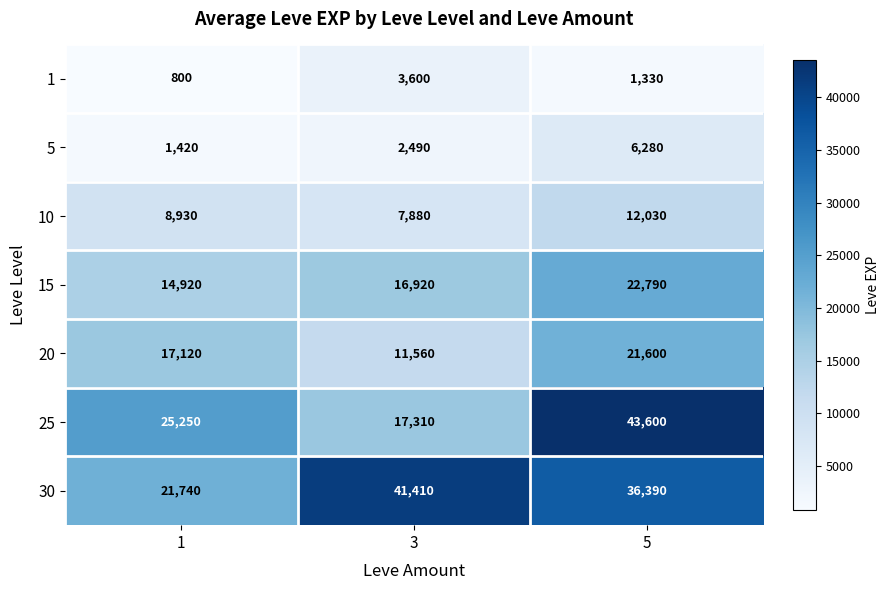

Which series changed the most between 1 and 5?

25